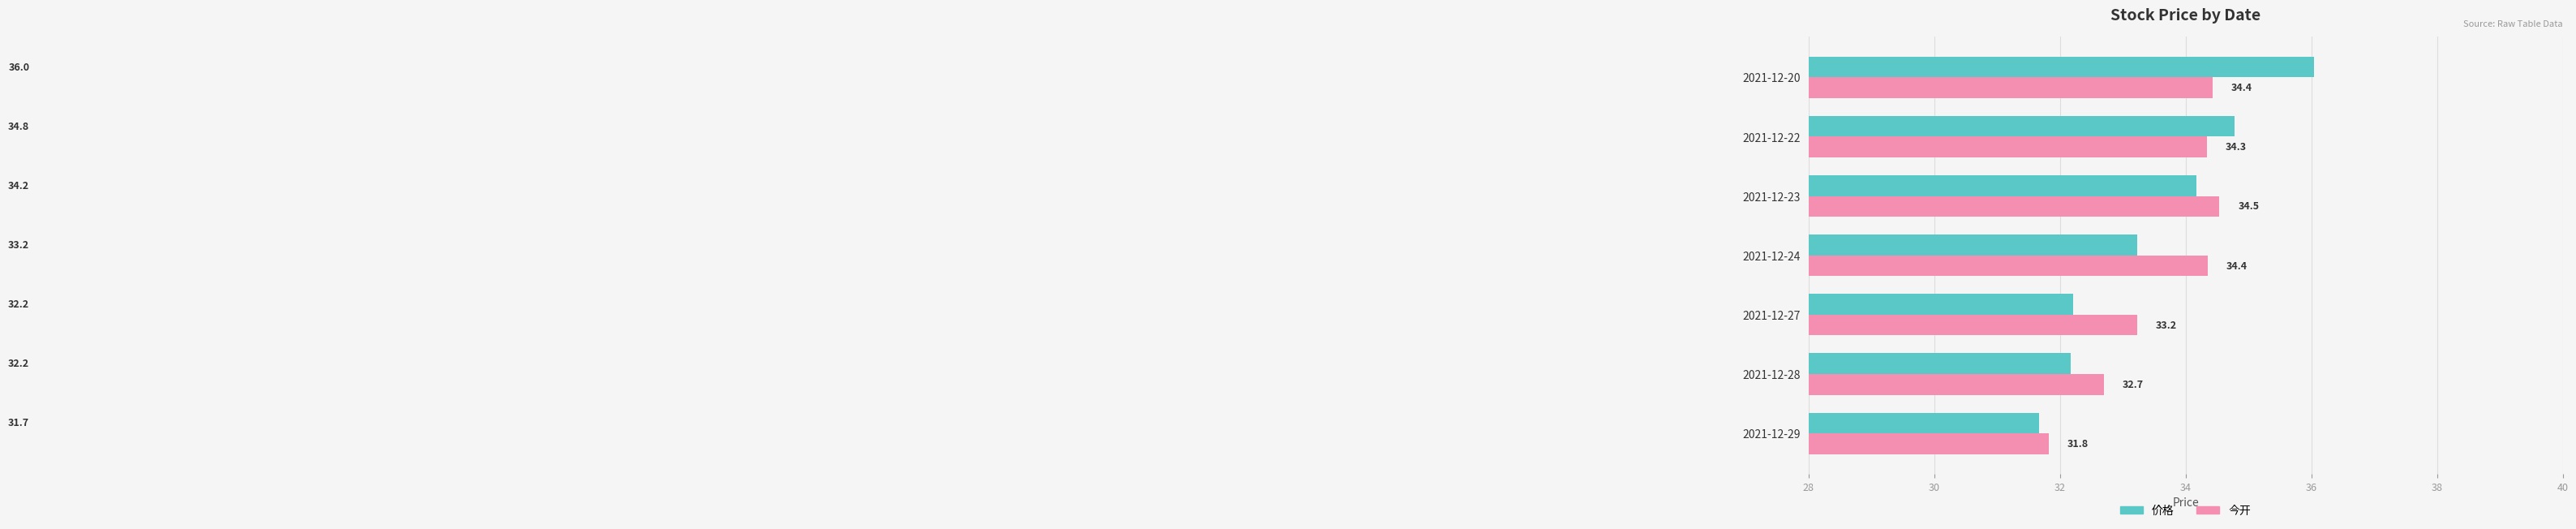

Which category has the highest value in the 今开 series?

2021-12-23